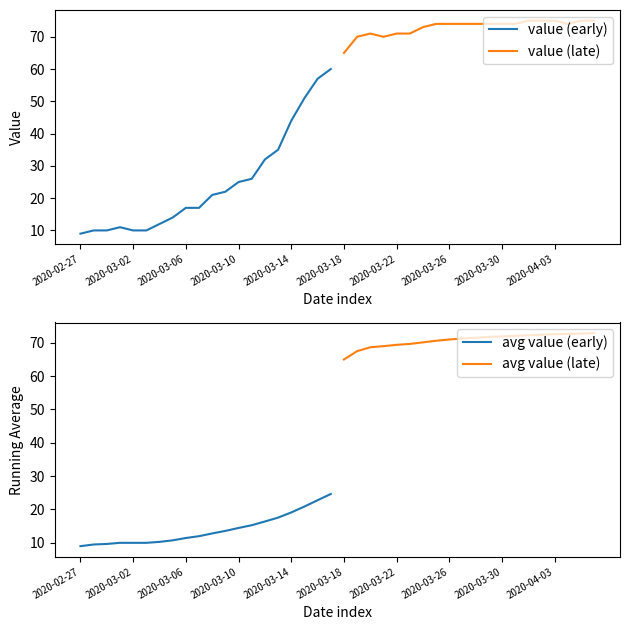

At which label is value (early) closest to 34?

15